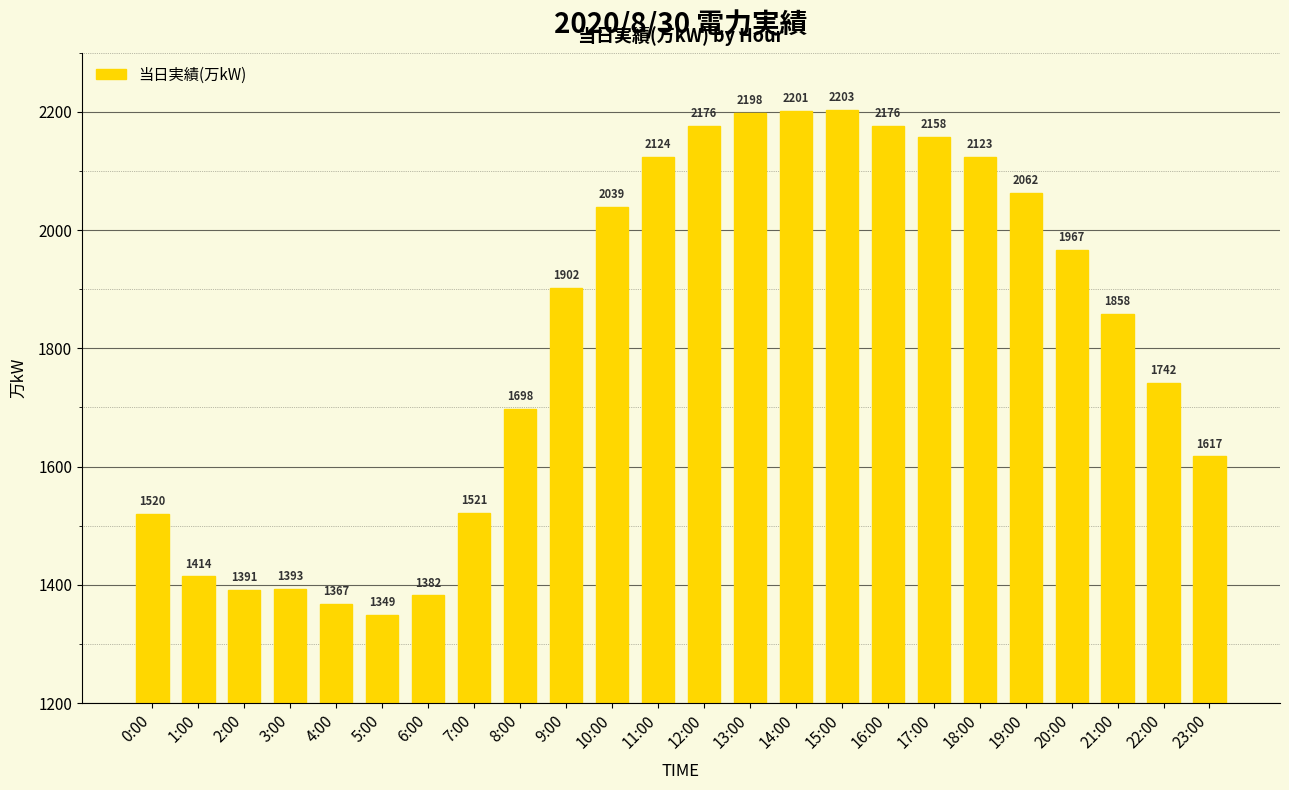

What is the change in value from 1:00 to 11:00?

+710